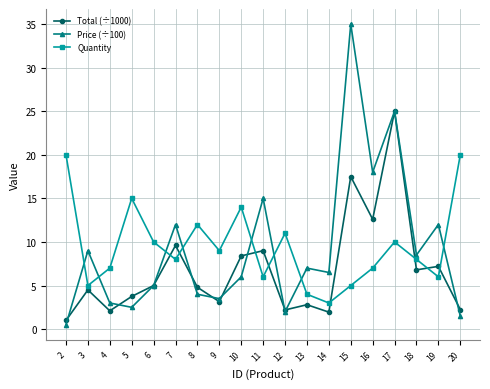

What is the greatest value displayed?

35.0